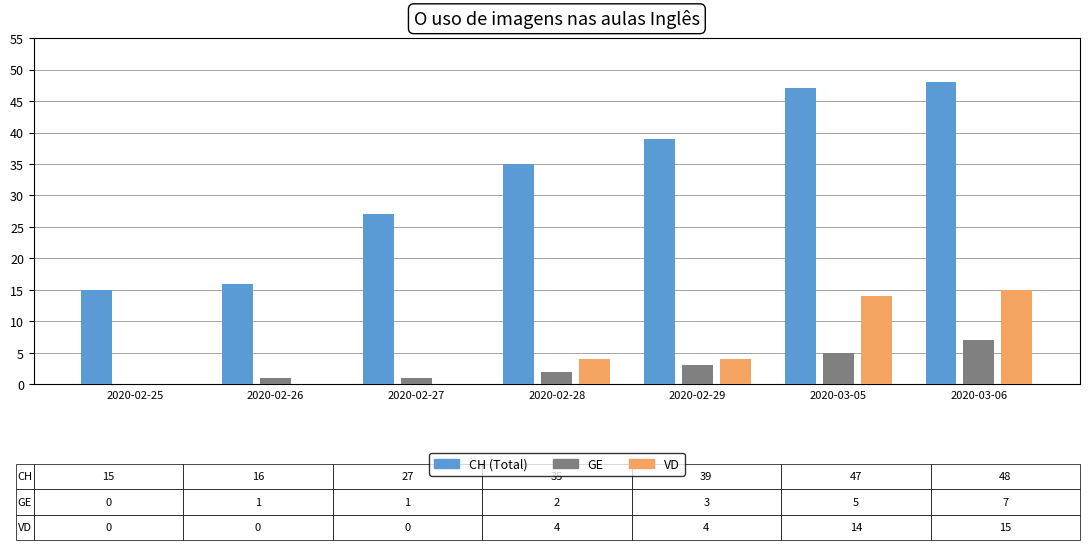

What is the total value across all series at 2020-03-06?

70